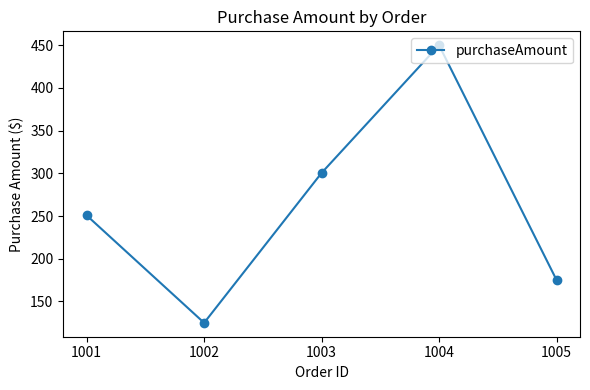

What is the sum of all values?

1301.5